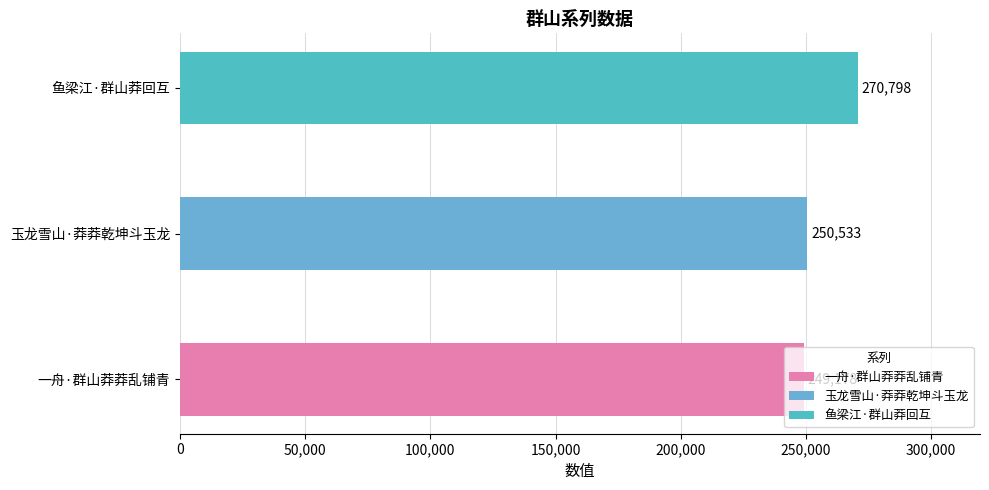

What position from the right is 玉龙雪山·莽莽乾坤斗玉龙?

2